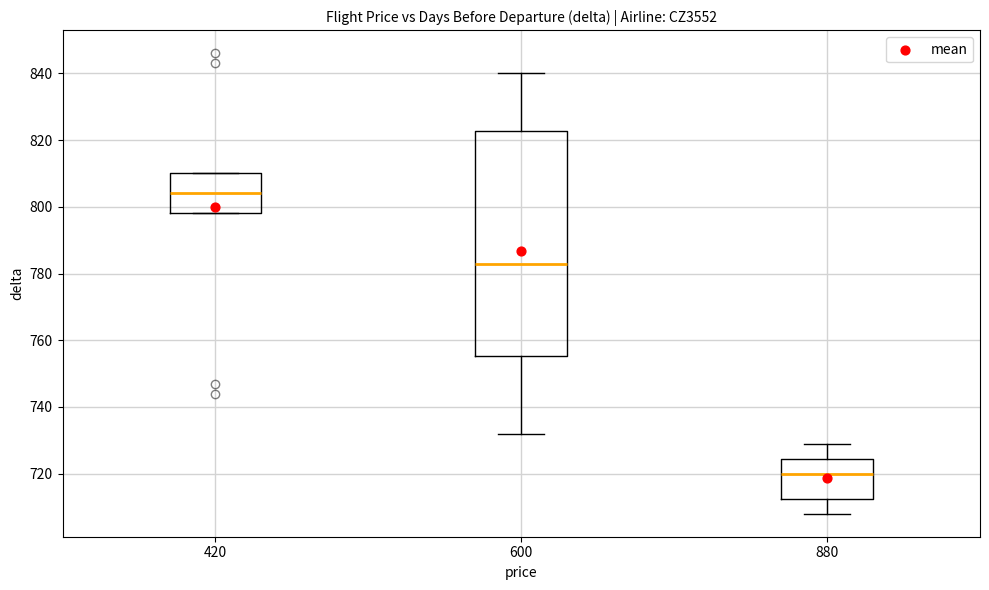

Reading left to right, read every box against the y-axis: the position of its median line, the range the box covers, and the ends of its whiskers. The values are not printed on the chart, so give them approximately, as read against the axis.

420: median 804, box 798 to 810, whiskers 798 to 810
600: median 784, box 756 to 822, whiskers 732 to 840
880: median 720, box 712 to 724, whiskers 708 to 730